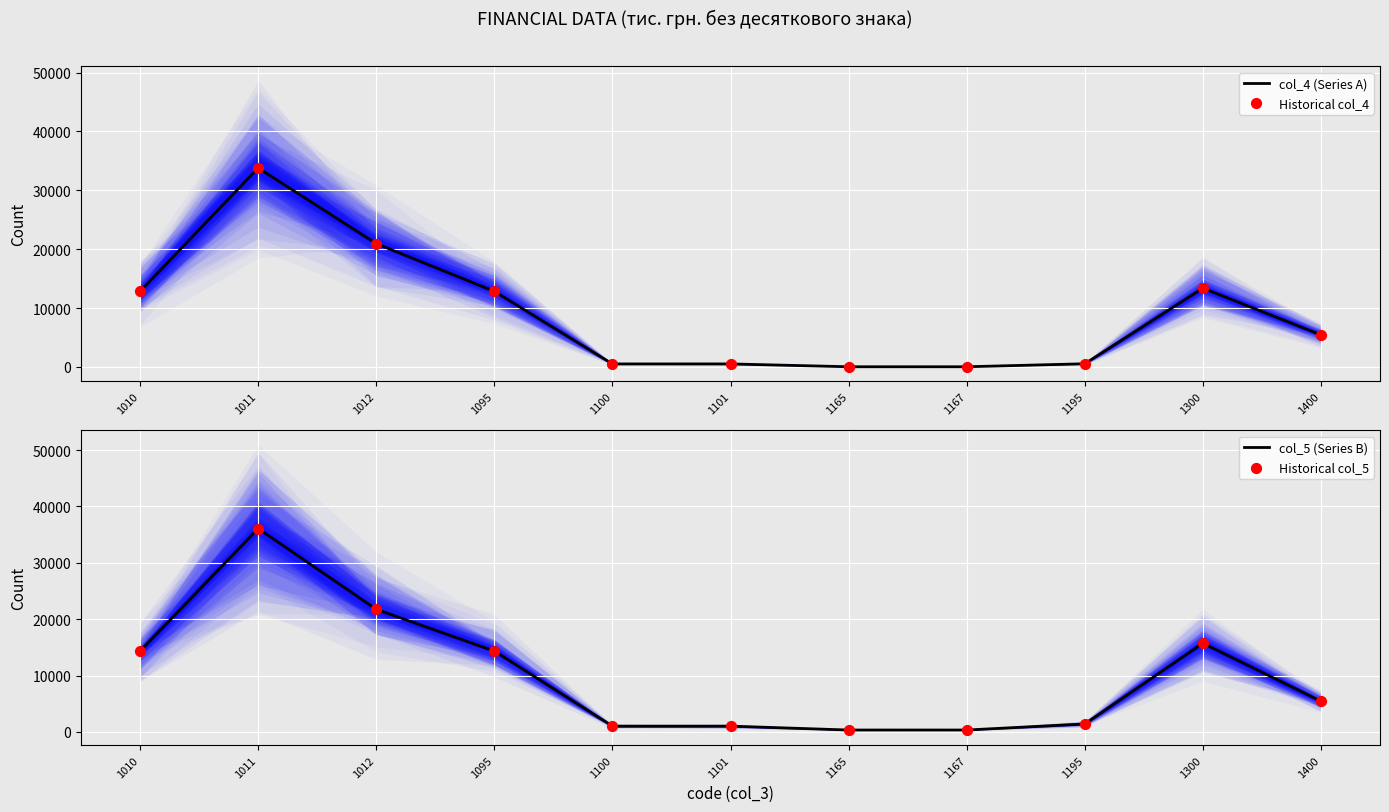

Which series contains the highest Y value?

col_5 (Series B)